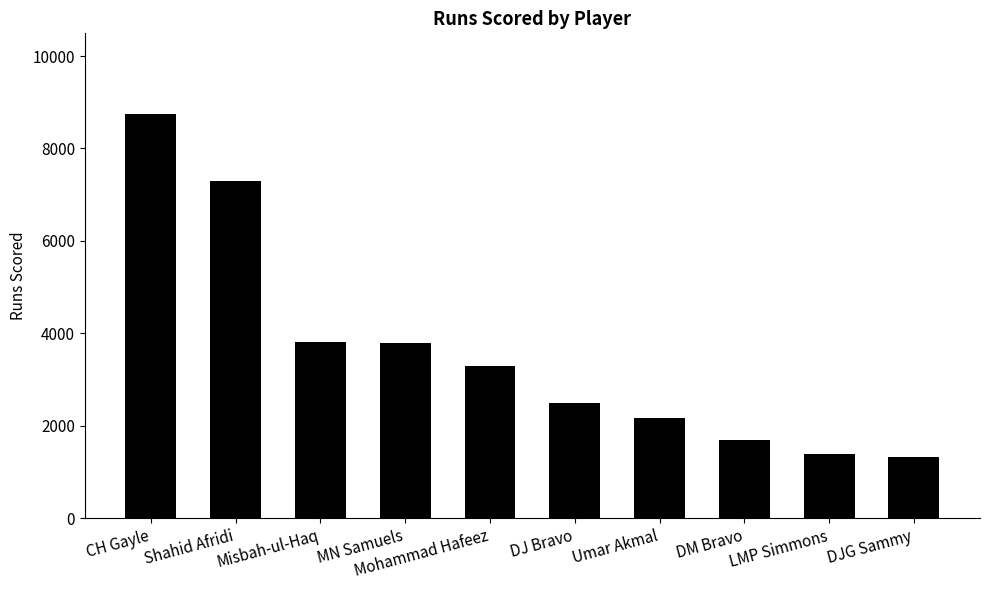

What is the change in value from Mohammad Hafeez to DM Bravo?

-1608